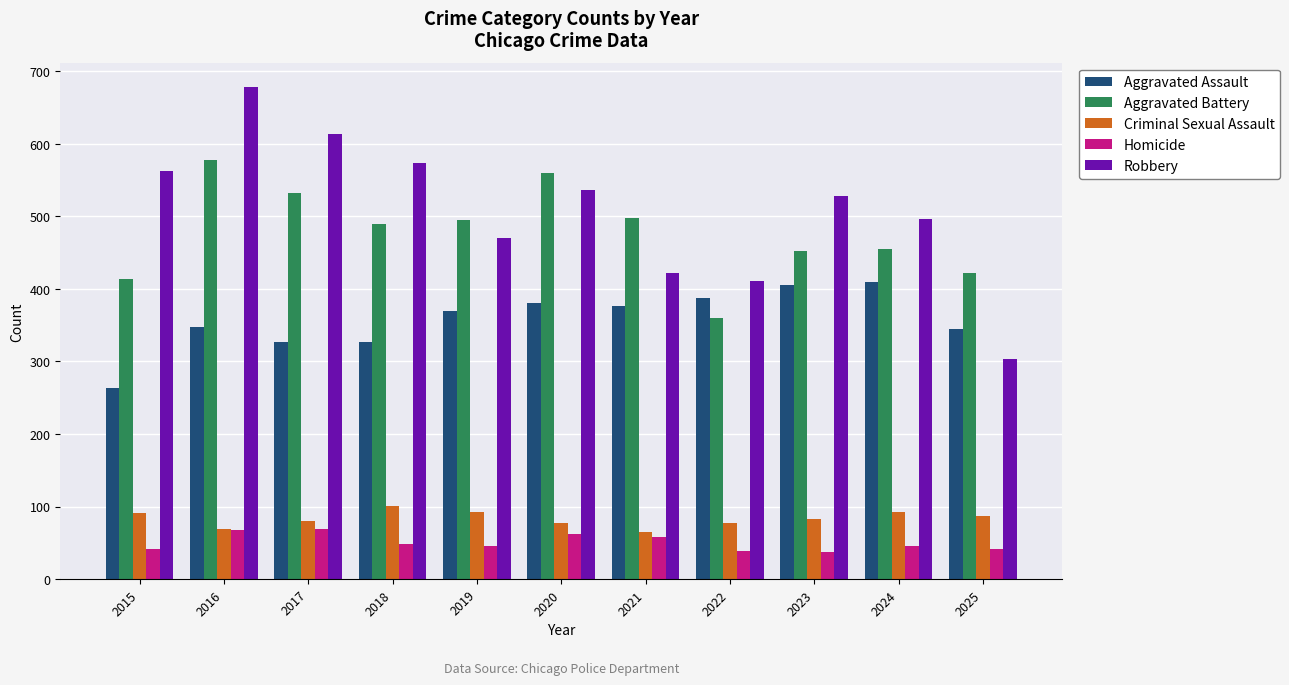

What is the value of the Homicide bar at the 3rd from the left?

69